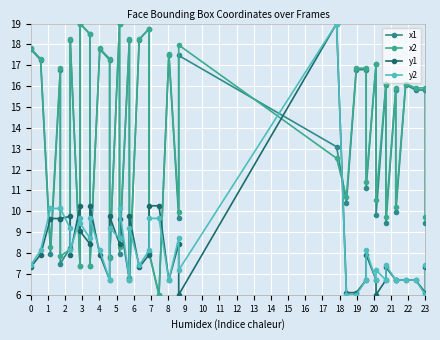

Where do y2 and x2 first cross each other?

1 and 2